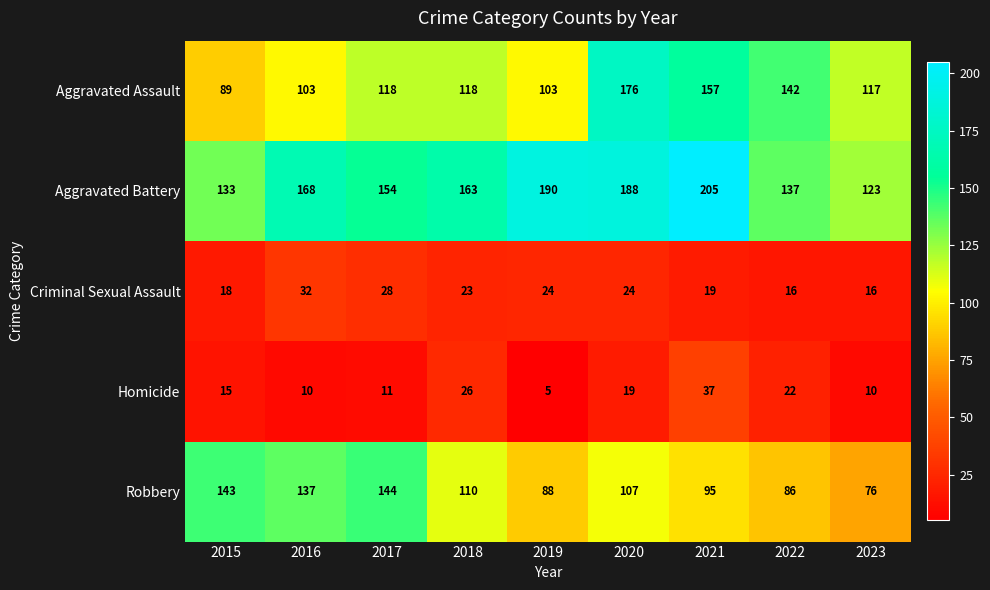

At which label is Aggravated Battery closest to 164?

2018